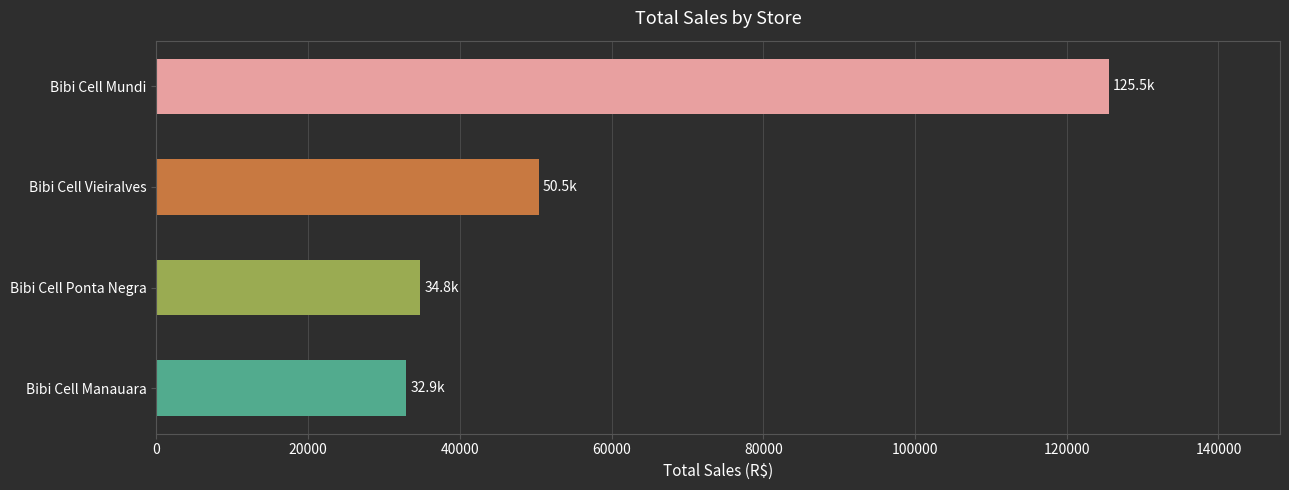

What is the sum of all values?

243695.8